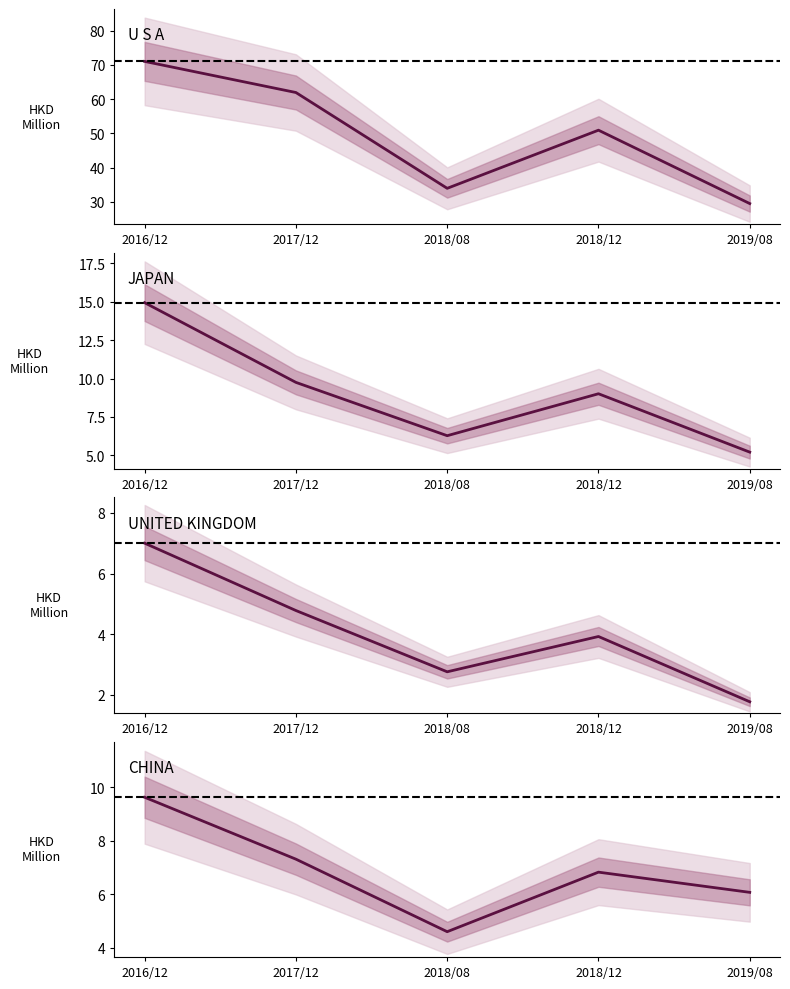

What value does the U S A series have at 2018/08?

34.0